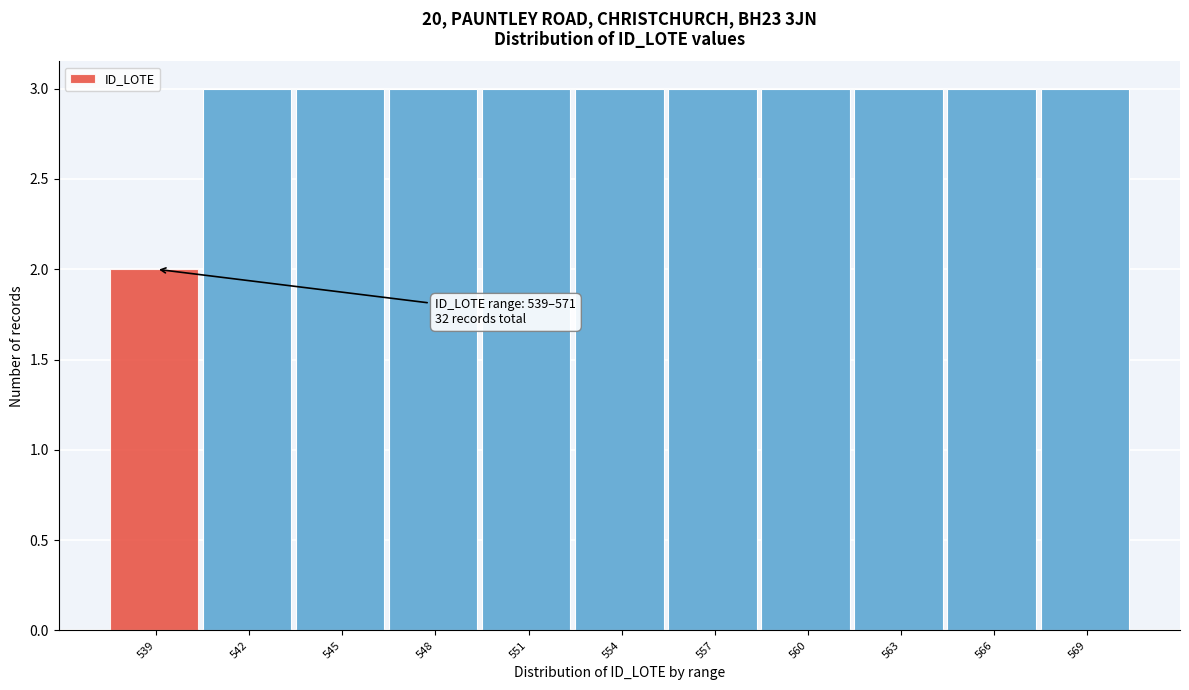

Reading right to left, transcribe all the data shown in this chart.

569=3	566=3	563=3	560=3	557=3	554=3	551=3	548=3	545=3	542=3	539=2